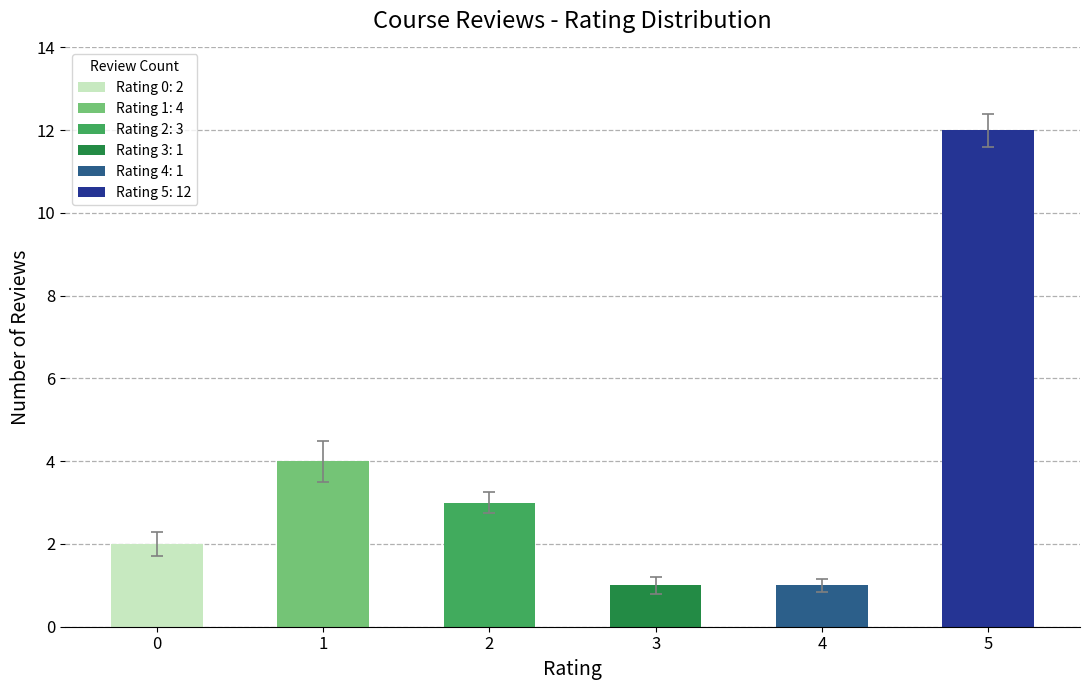

What is the difference between the second highest and minimum values?

3